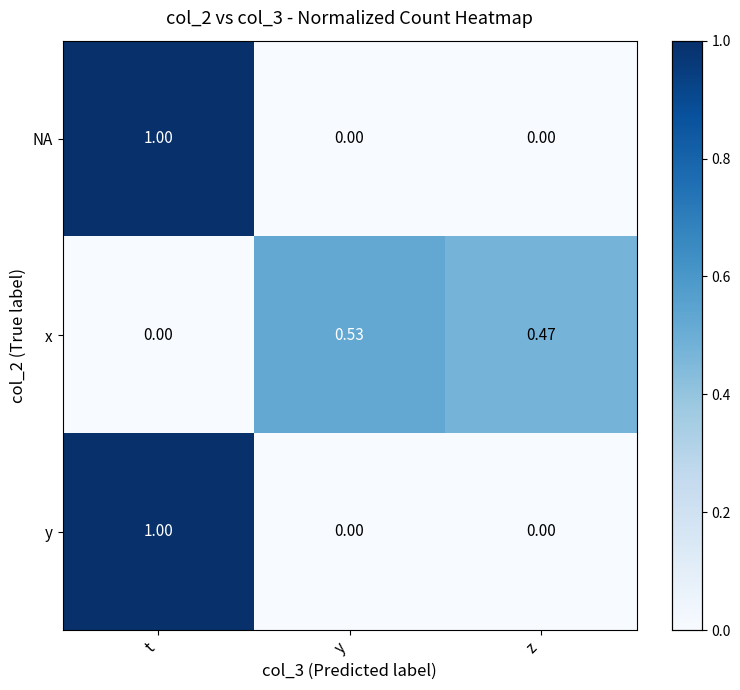

At which label does x reach its minimum?

t